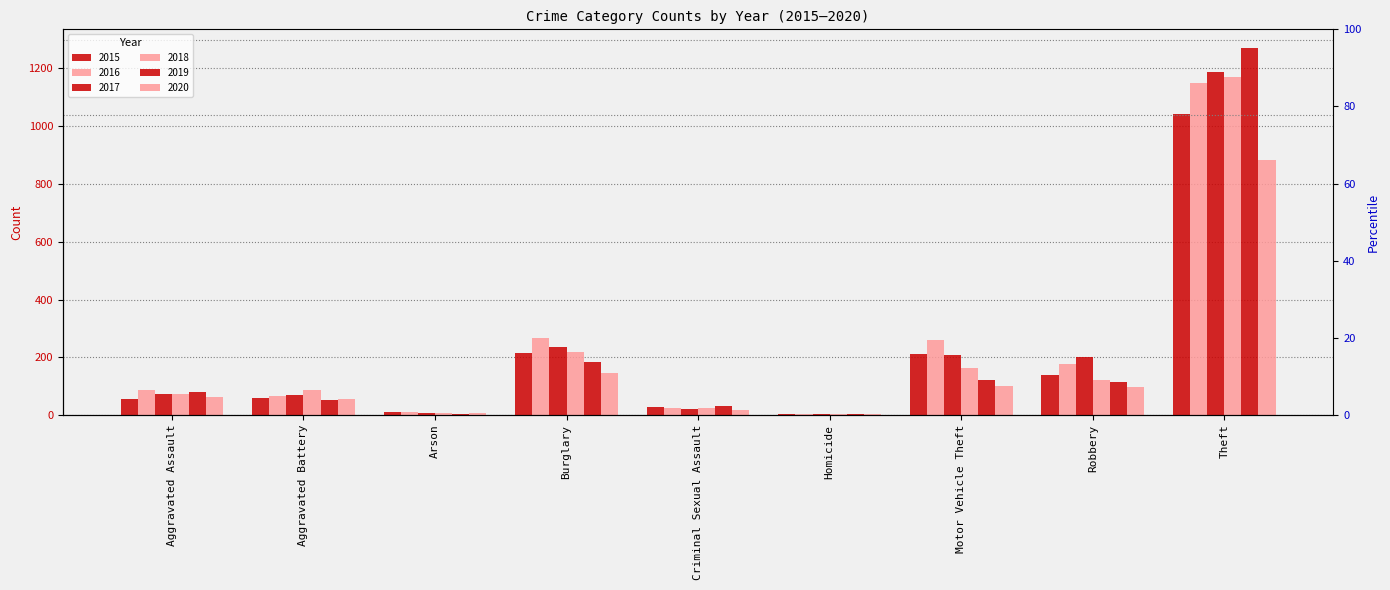

What is the spread (max minus min) of values at Criminal Sexual Assault?

15